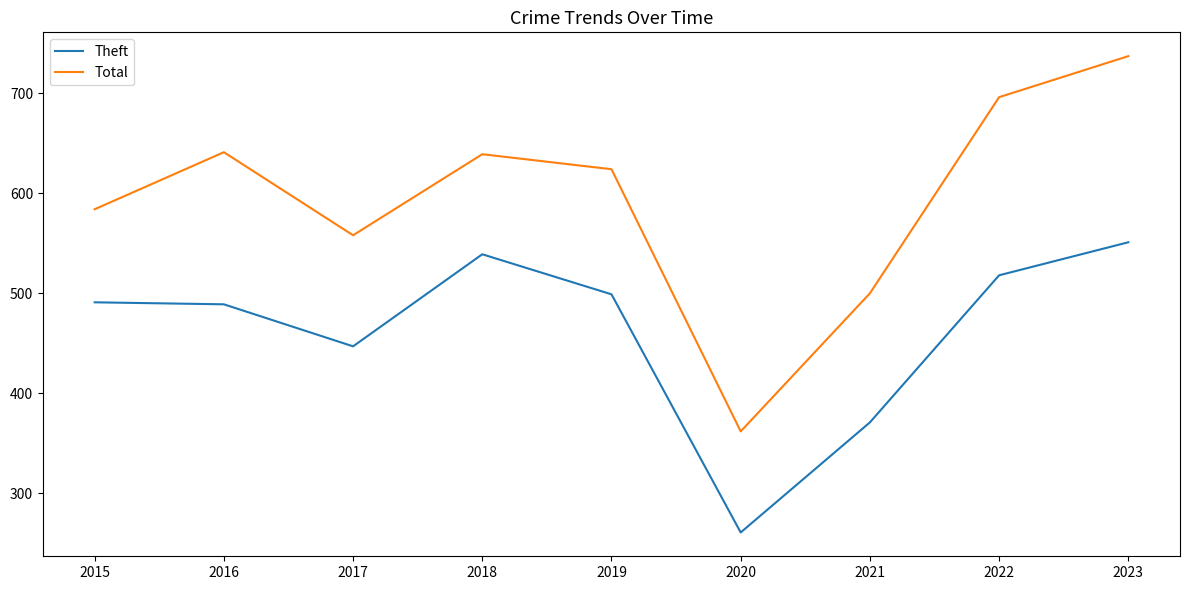

Which series has the largest total across all categories?

Total